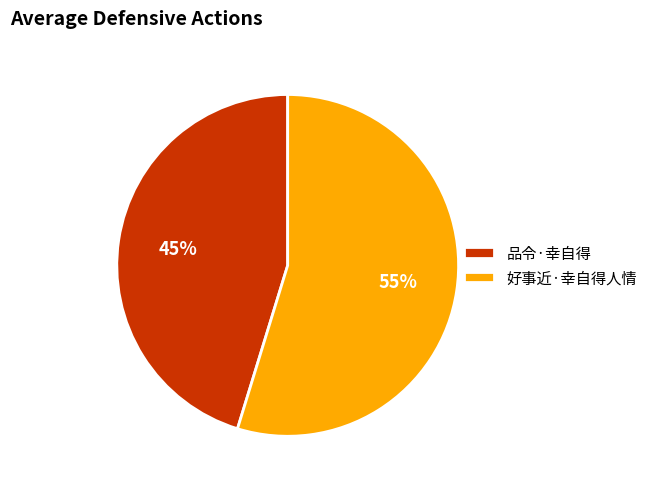

Which slice is the largest?

好事近·幸自得人情